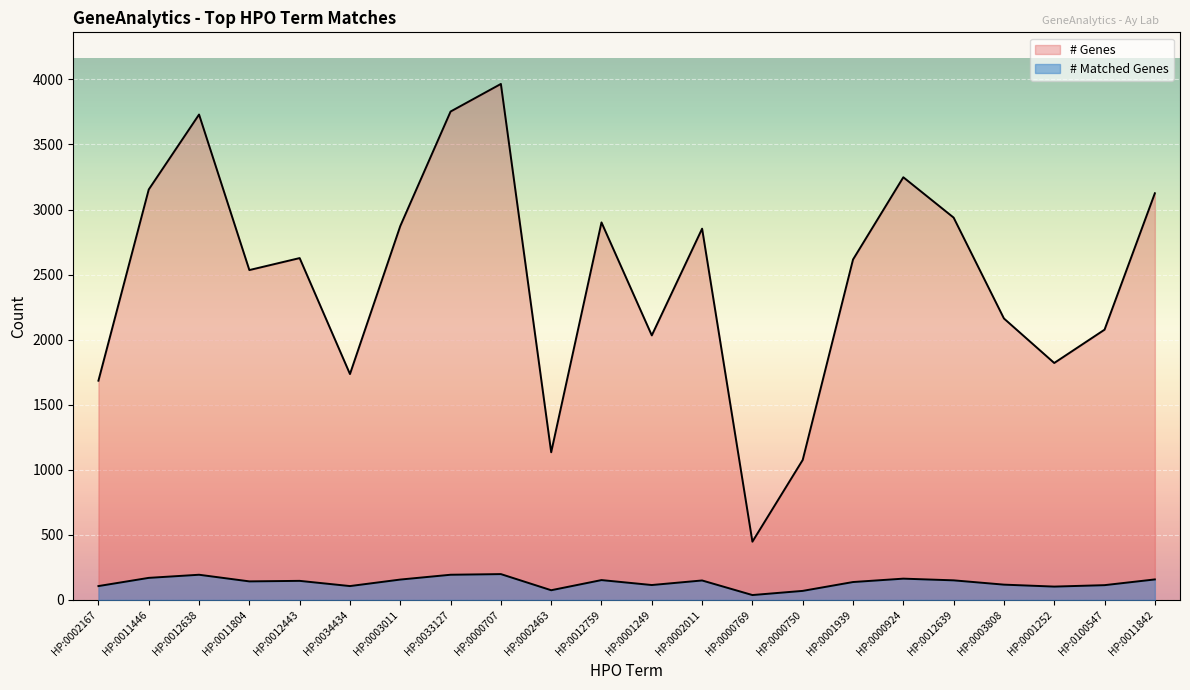

What position from the left is HP:0001249?

12